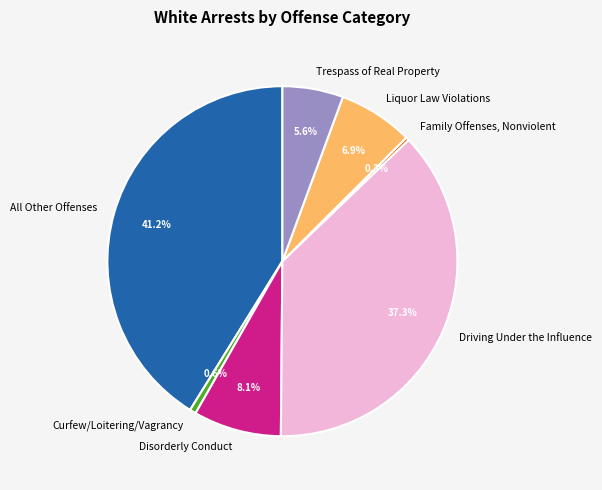

To the nearest percent, what portion does Curfew/Loitering/Vagrancy represent?

1%